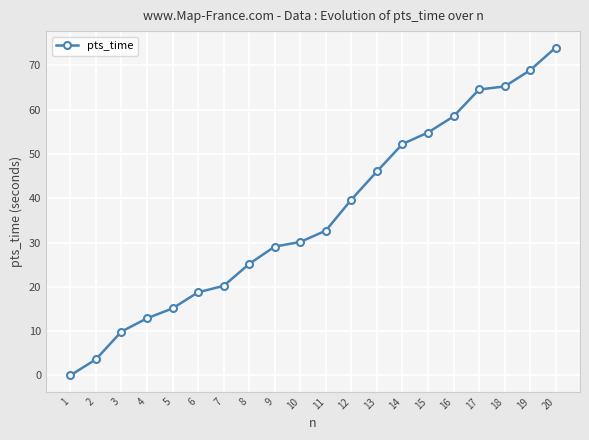

What is the difference between the maximum and minimum values?

74.0